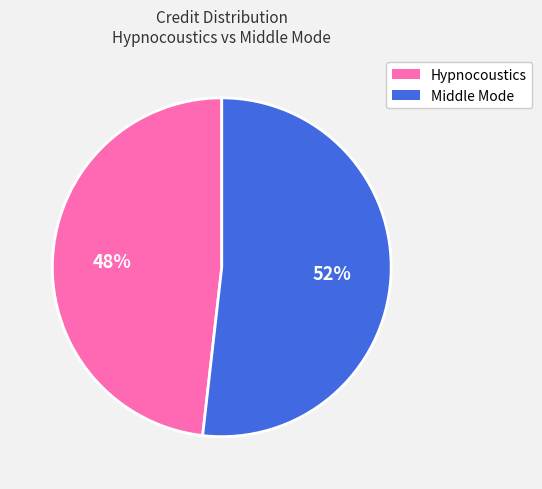

To the nearest percent, what is the difference between the largest and smallest slice percentages?

4%